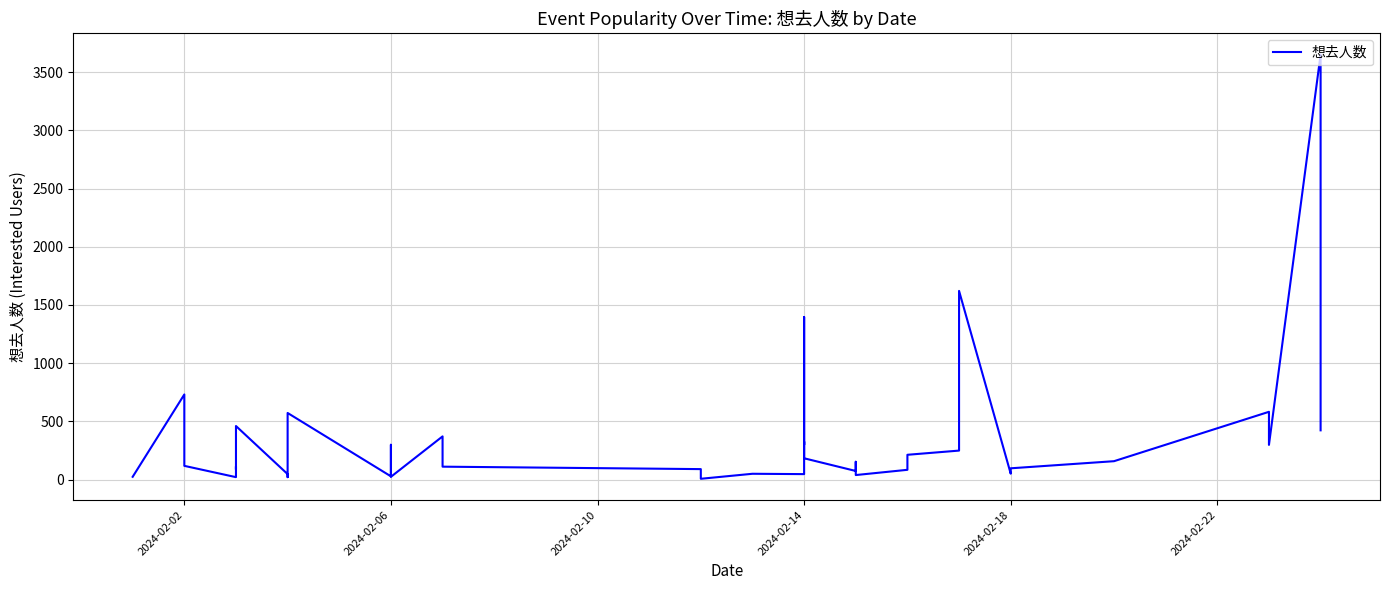

How many data points are less than 154?

20